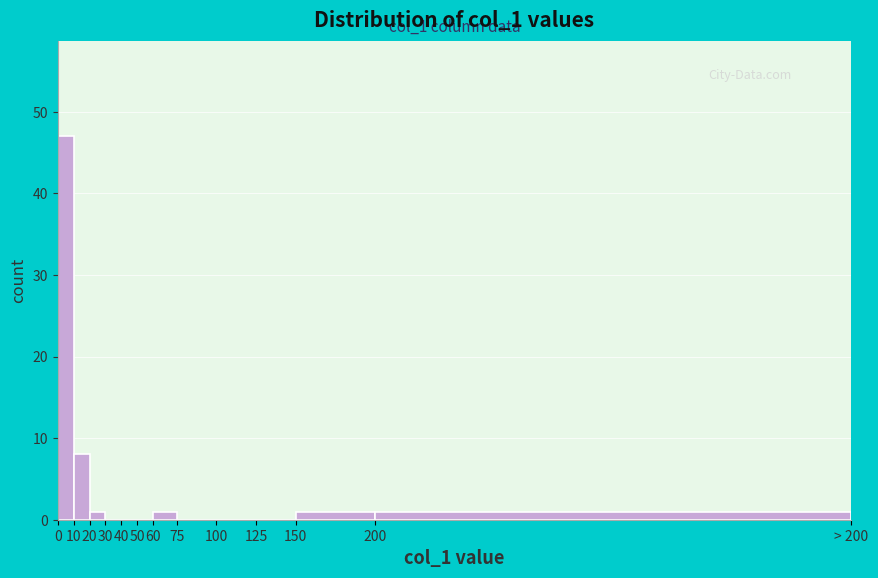

Reading right to left, transcribe all the data shown in this chart.

200=1	150=1	125=0	100=0	75=0	60=1	50=0	40=0	30=0	20=1	10=8	0=47